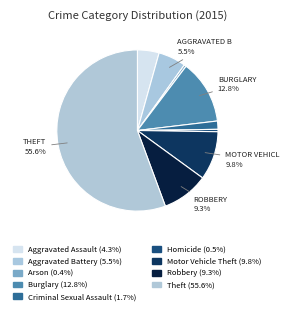

Is it true that Aggravated Assault is 4% of the pie?

True